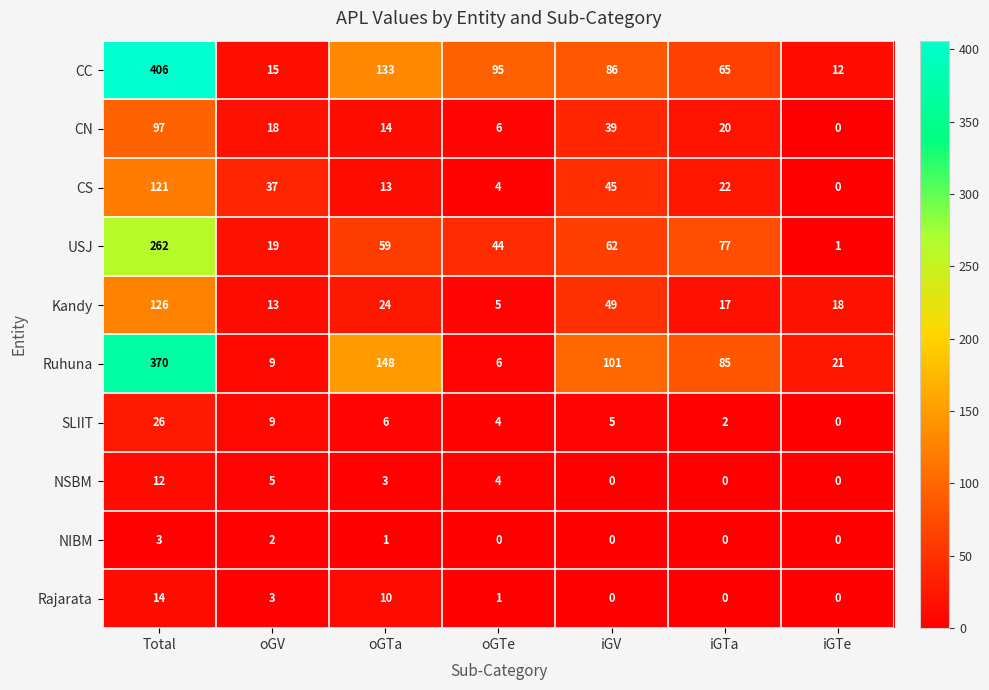

Is it true that CS equals 13 at oGTa?

True